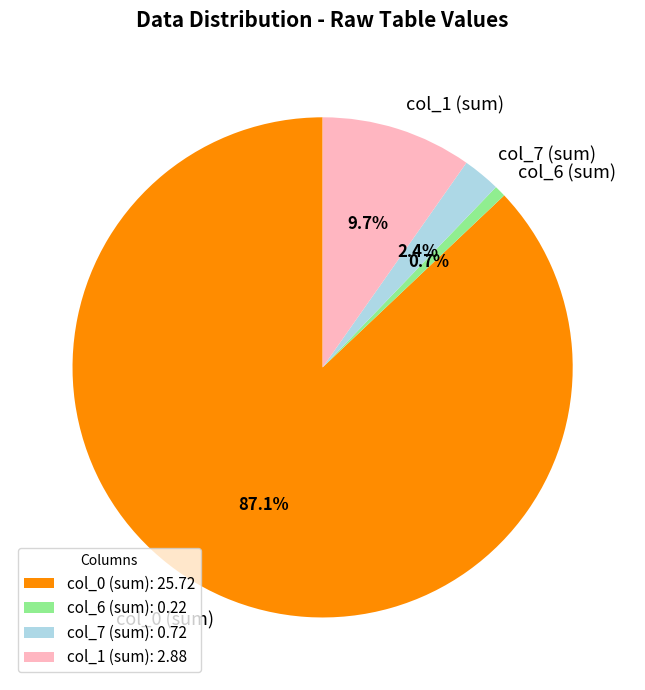

Between col_7 (sum) and col_1 (sum), which is larger?

col_1 (sum)